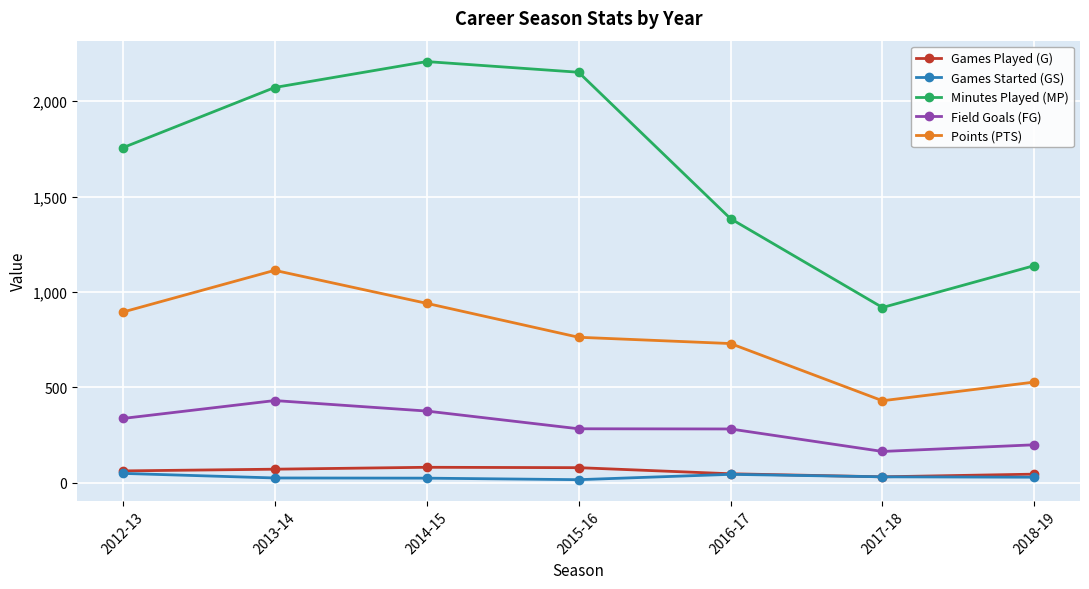

What is the label of the 6th point from the left?

2017-18